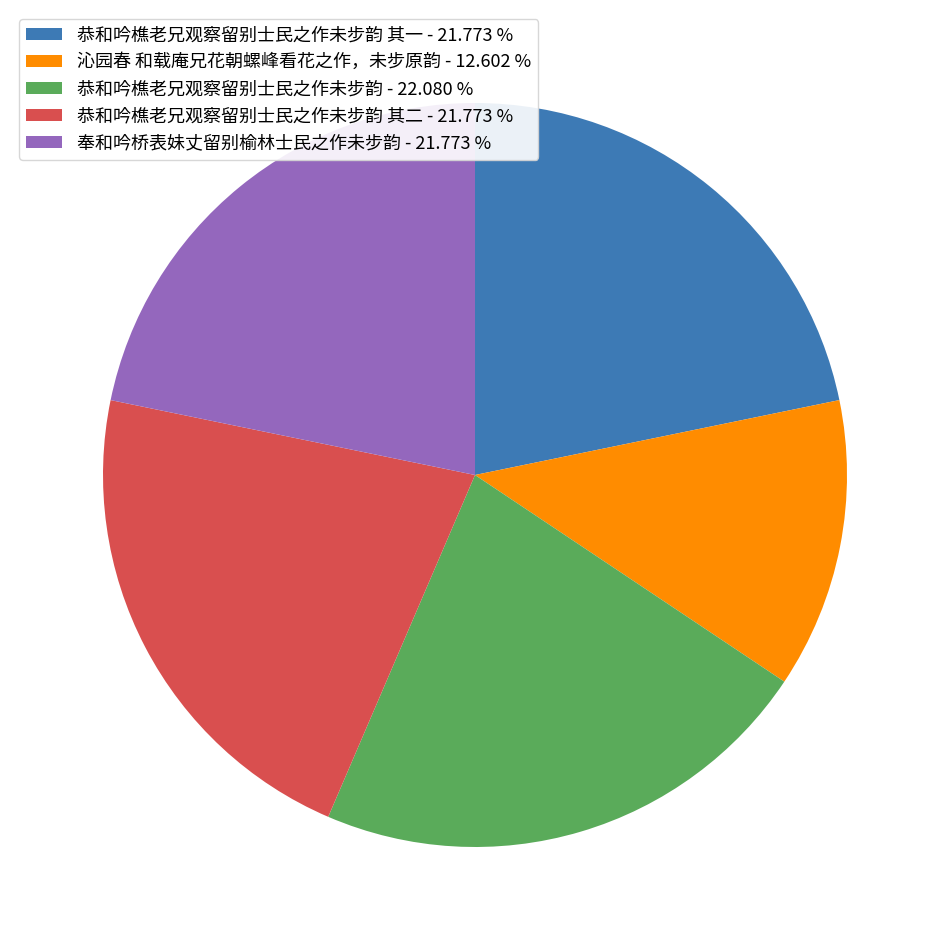

Do 沁园春 和载庵兄花朝螺峰看花之作，未步原韵 - 12.602 % and 奉和吟桥表妹丈留别榆林士民之作未步韵 - 21.773 % together represent more than half of the pie?

No